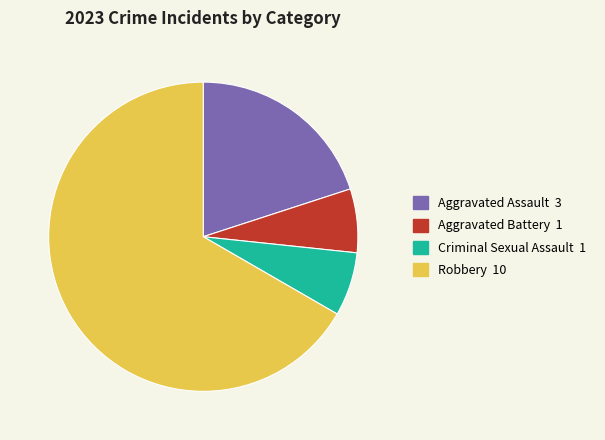

Do Aggravated Battery and Aggravated Assault together represent more than half of the pie?

No